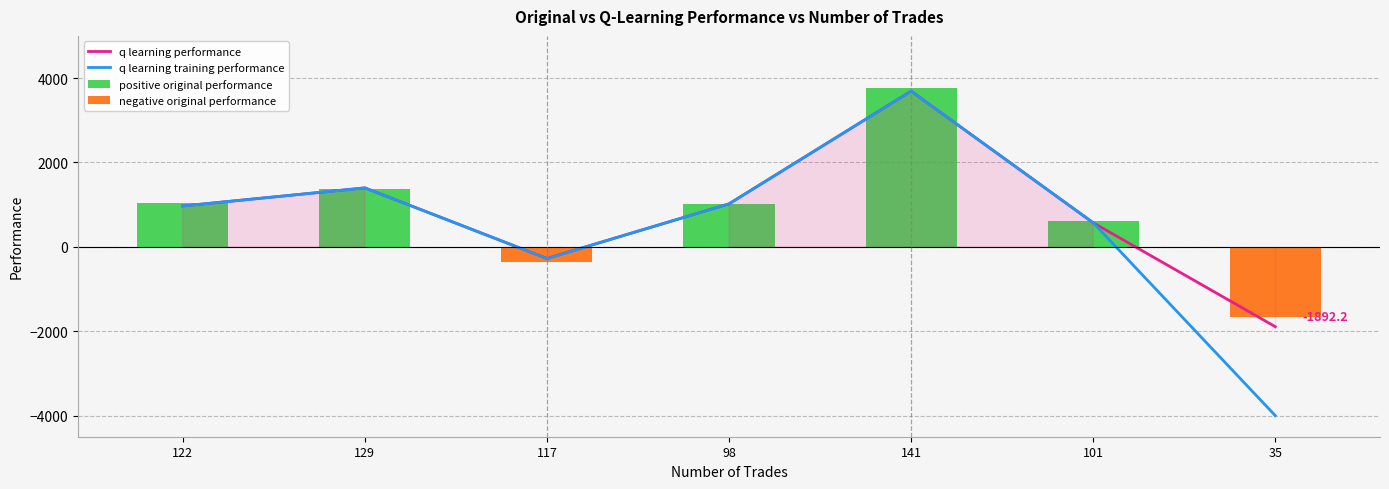

How many negative values does the q learning training performance series have?

2